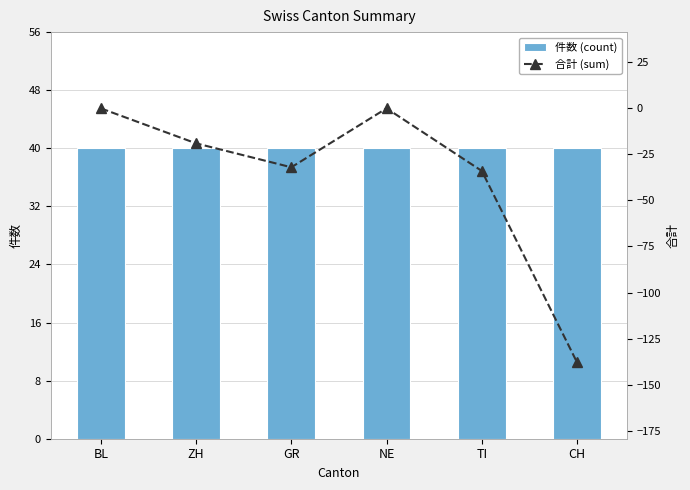

The value of 件数 (count) at NE is 21. True or false?

False